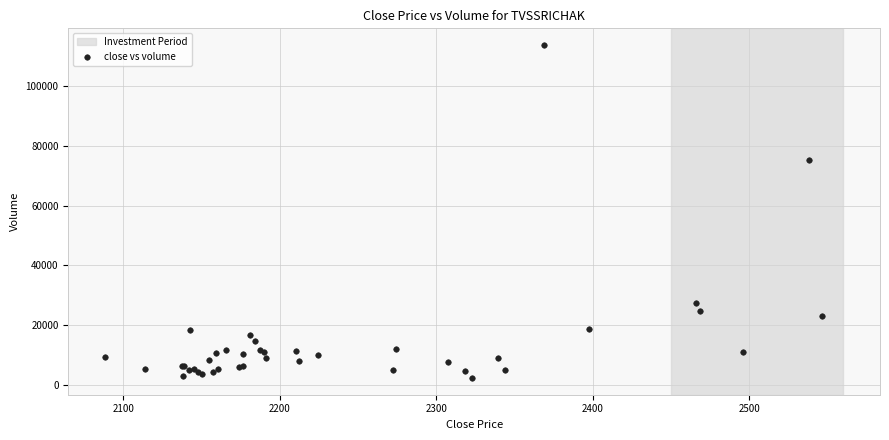

What Y value in the scatter plot is closest to 57994?

75092